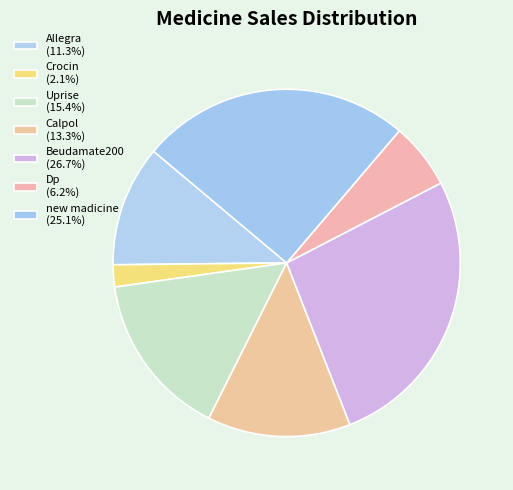

To the nearest percent, what portion does Allegra represent?

11%